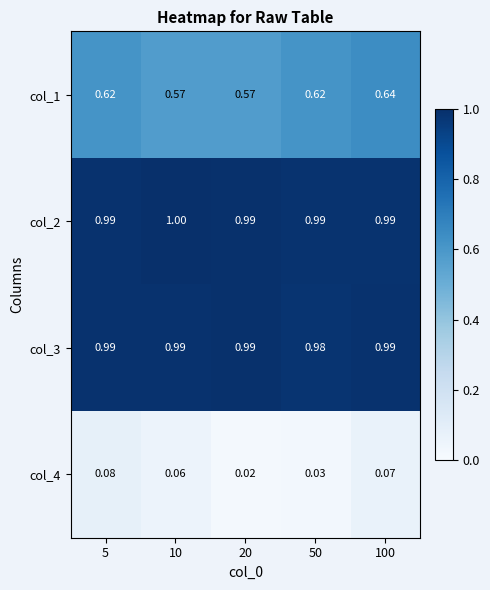

Rank the series by their maximum value, from lowest to highest.

col_4, col_1, col_3, col_2